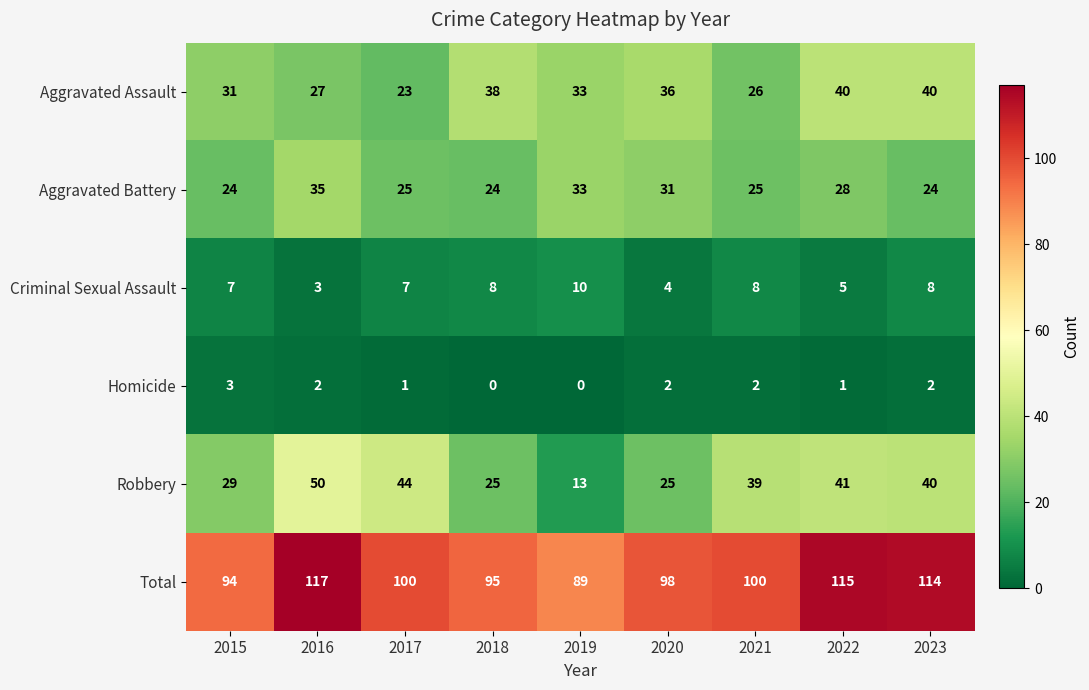

At which category does the chart reach its peak across all series?

2016